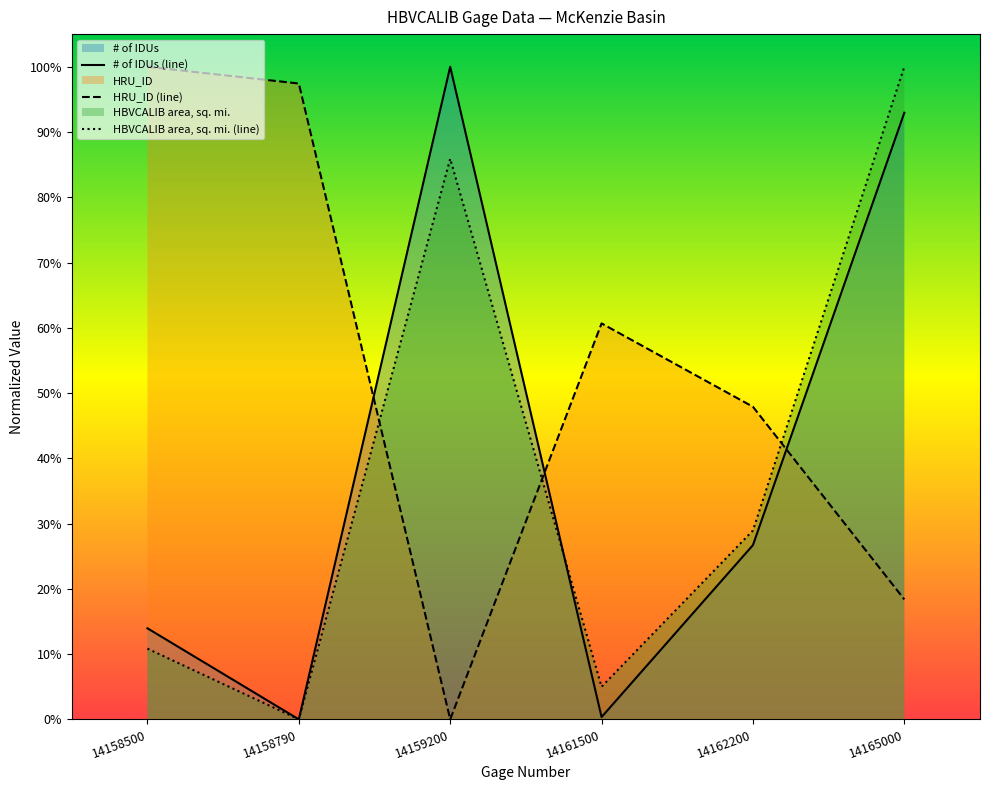

Does the chart display data point markers on the line(s)?

No